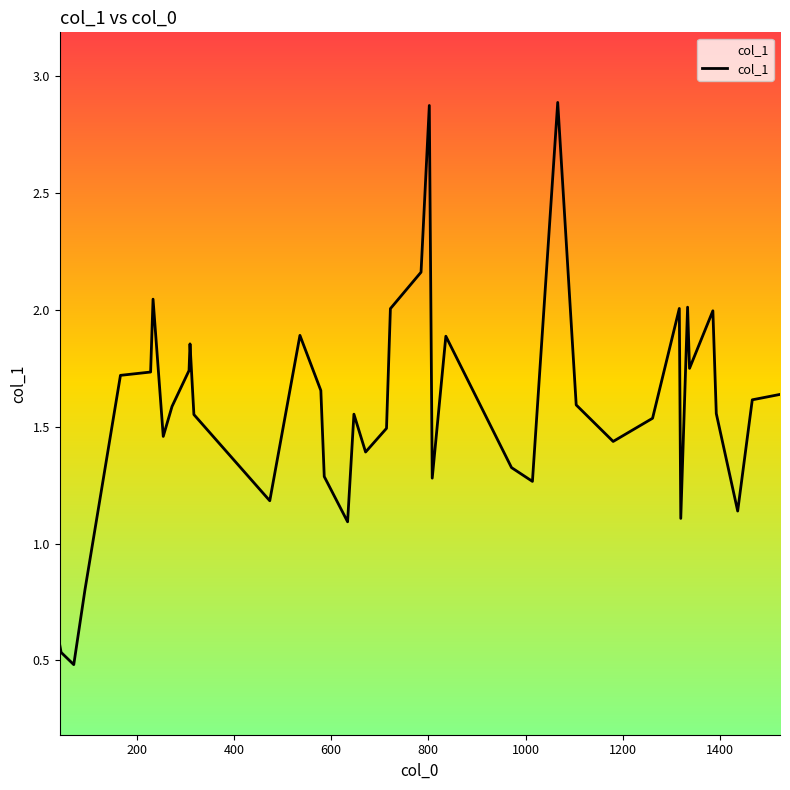

The value at 29 is 2.4. True or false?

False